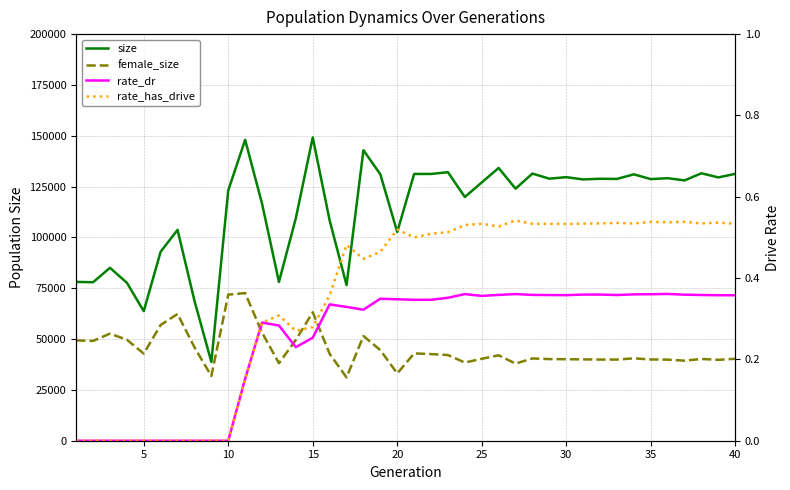

Reading left to right, list all the values displayed in this chart.

size: 78129.0	77940.0	85048.0	77709.0	63740.0	92967.0	103705.0	68883.0	38757.0	123101.0	147996.0	116605.0	78090.0	109492.0	149171.0	108381.0	76549.0	142893.0	131047.0	102638.0	131218.0	131219.0	132078.0	119869.0	127039.0	134161.0	123990.0	131393.0	128887.0	129639.0	128528.0	128845.0	128765.0	131031.0	128687.0	129129.0	128043.0	131546.0	129516.0	131260.0
female_size: 49331.0	49100.0	52666.0	49672.0	42846.0	56945.0	62356.0	45969.0	31826.0	71860.0	72616.0	53183.0	38118.0	49592.0	63177.0	42764.0	31122.0	51504.0	44562.0	33087.0	42950.0	42616.0	42139.0	38446.0	40311.0	42006.0	37934.0	40475.0	40145.0	40093.0	40006.0	39924.0	39913.0	40518.0	39971.0	39888.0	39379.0	40215.0	39780.0	40299.0
rate_dr: 0.0	0.0	0.0	0.0	0.0	0.0	0.0	0.0	0.0	0.0	0.2	0.3	0.3	0.2	0.3	0.3	0.3	0.3	0.3	0.3	0.3	0.3	0.4	0.4	0.4	0.4	0.4	0.4	0.4	0.4	0.4	0.4	0.4	0.4	0.4	0.4	0.4	0.4	0.4	0.4
rate_has_drive: 0.0	0.0	0.0	0.0	0.0	0.0	0.0	0.0	0.0	0.0	0.2	0.3	0.3	0.3	0.3	0.4	0.5	0.4	0.5	0.5	0.5	0.5	0.5	0.5	0.5	0.5	0.5	0.5	0.5	0.5	0.5	0.5	0.5	0.5	0.5	0.5	0.5	0.5	0.5	0.5